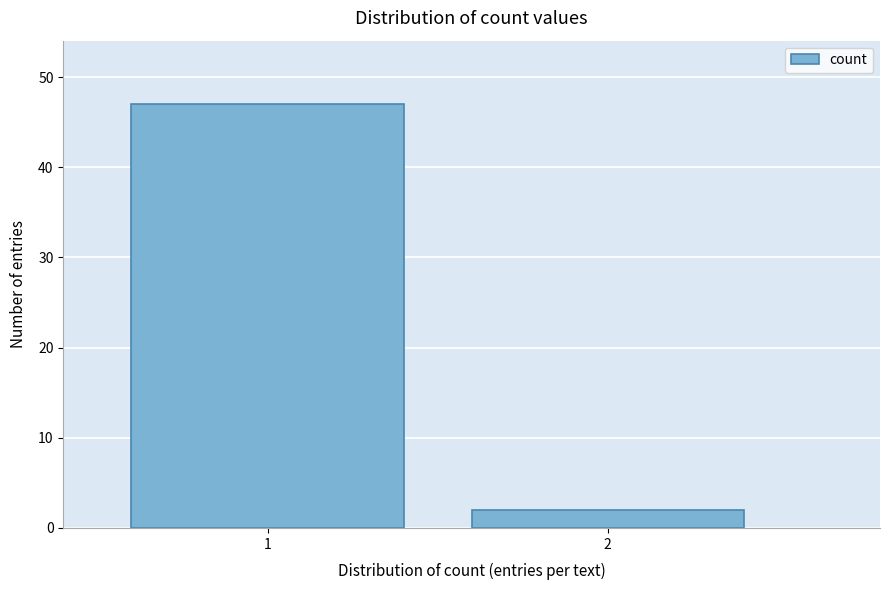

Reading left to right, list all the values displayed in this chart.

1=47	2=2